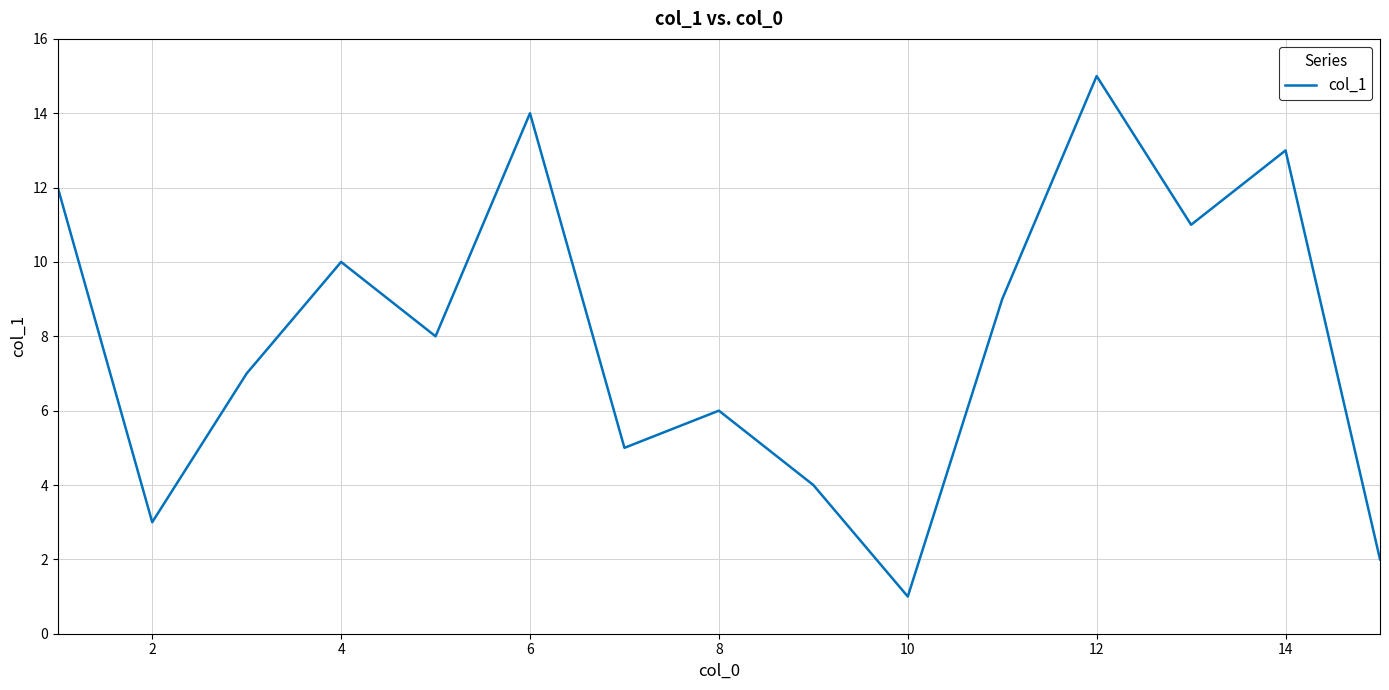

What is the maximum value shown in the chart?

15